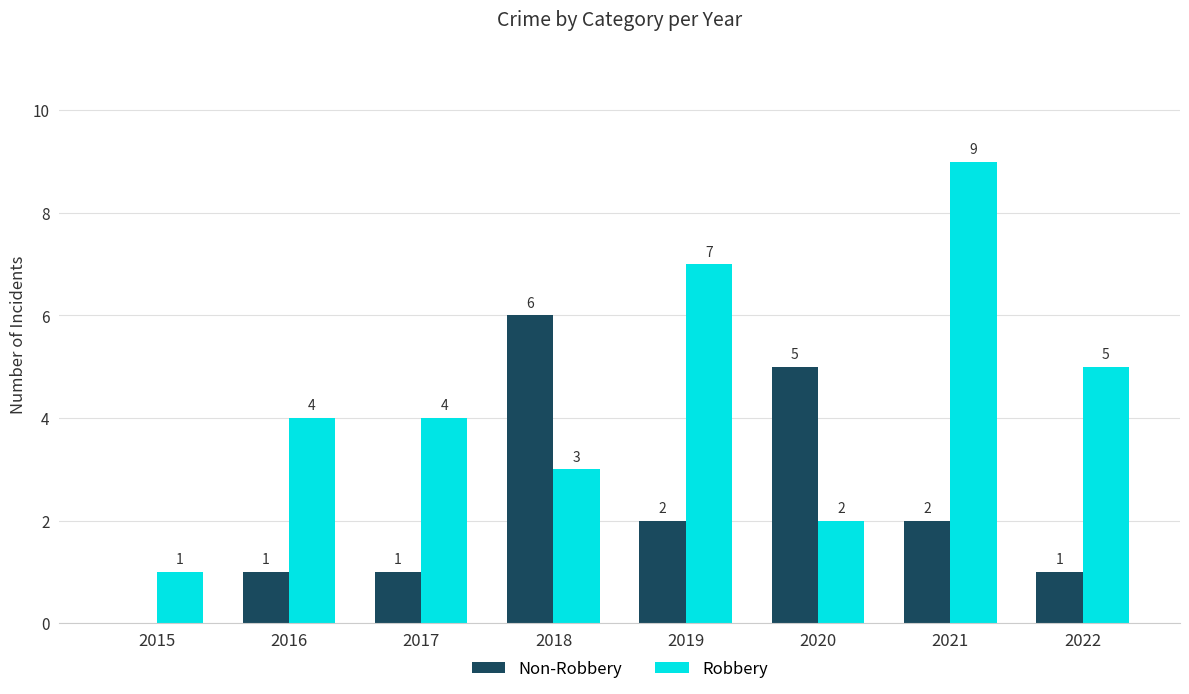

How many positive values does the Non-Robbery series have?

7